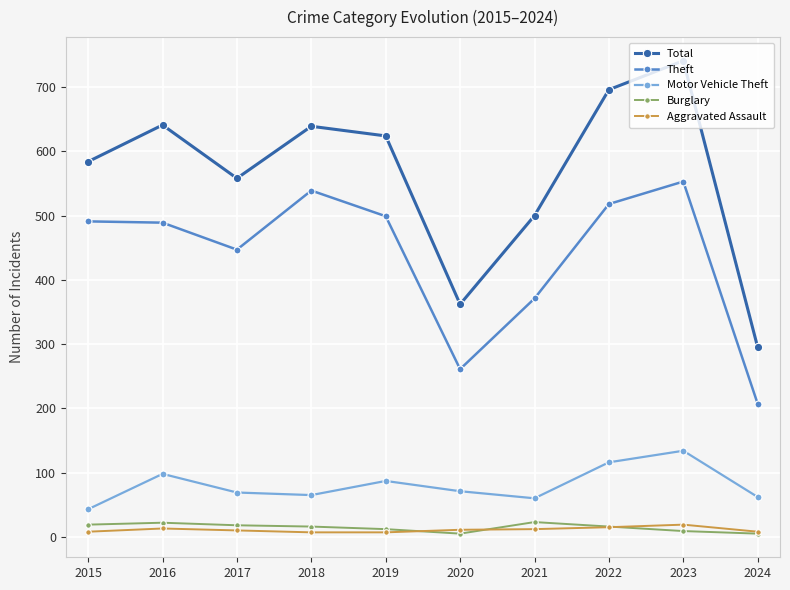

True or false: Total and Aggravated Assault cross at least once.

False